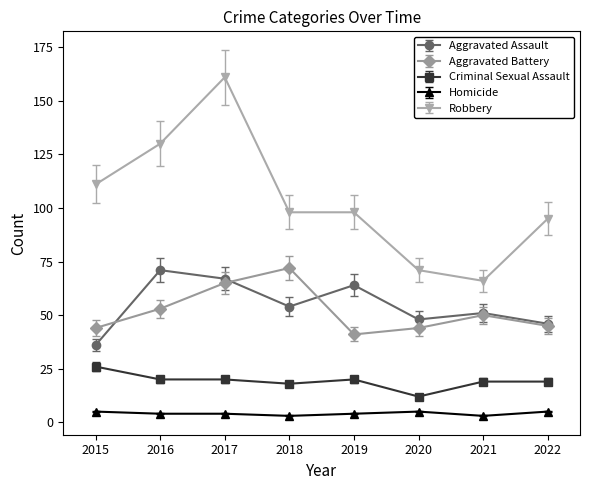

Which category has the highest value across all series?

2017